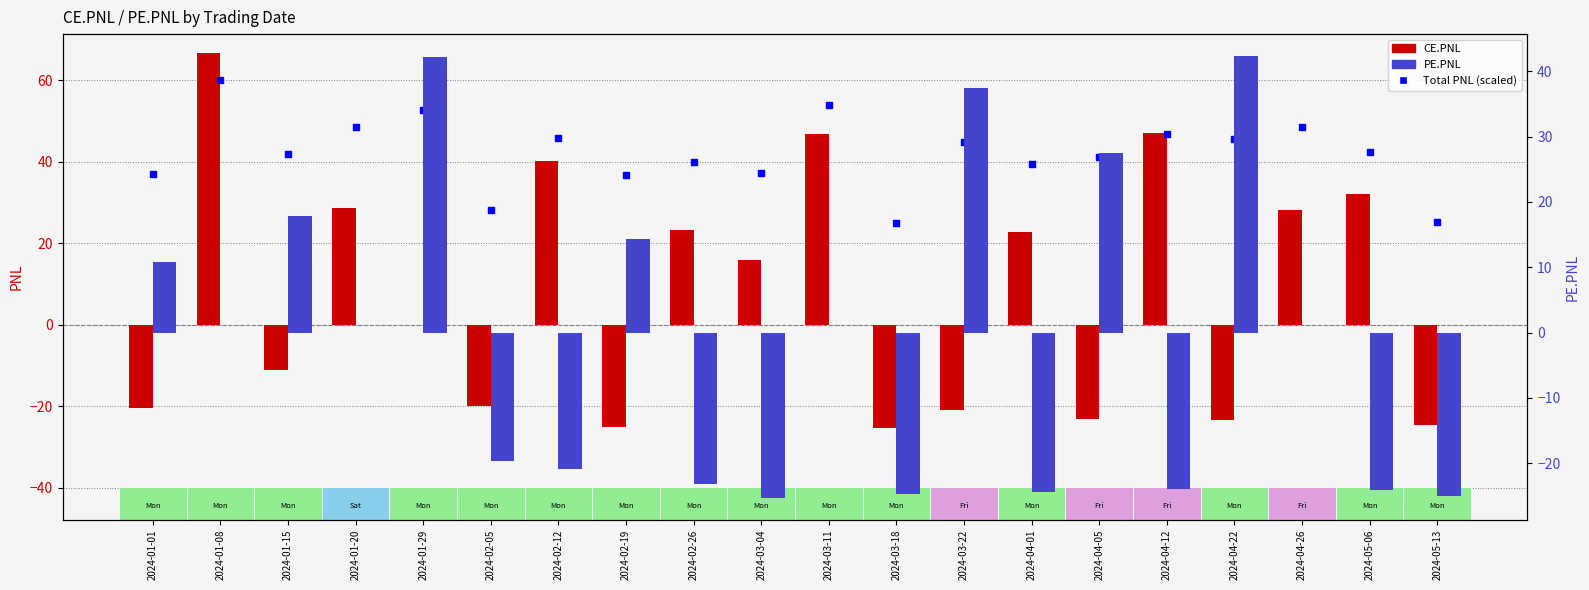

At which category is the sum across all series the highest?

2024-01-08